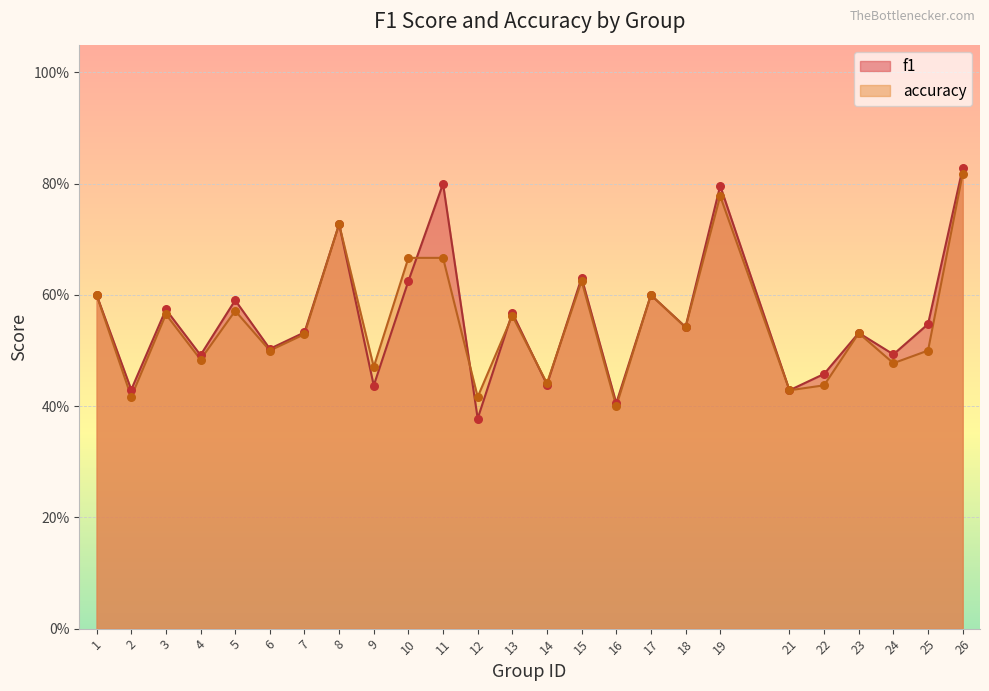

At which category is the sum across all series the highest?

26